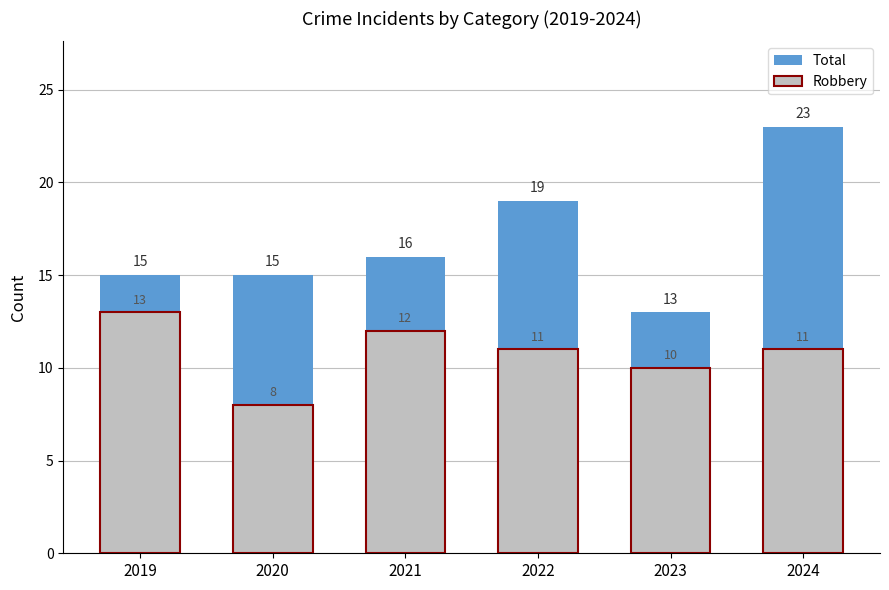

True or false: Robbery has a value of 5 at 2021.

False